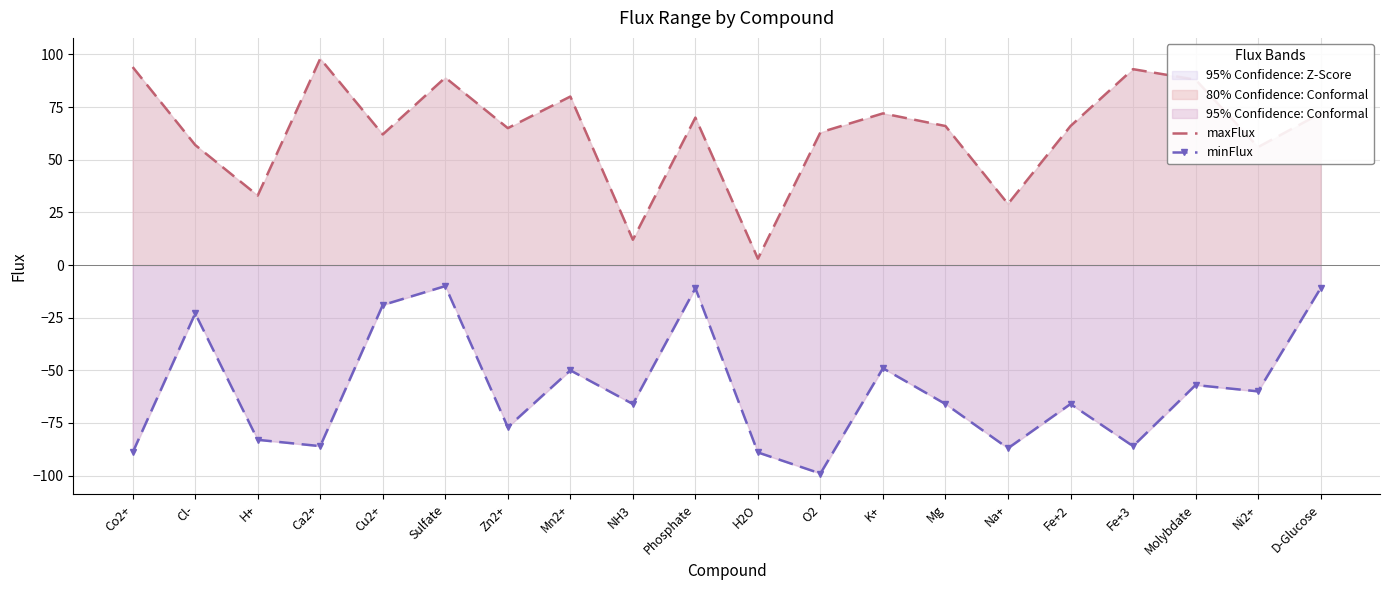

True or false: maxFlux has more than 1 interior local peaks.

True